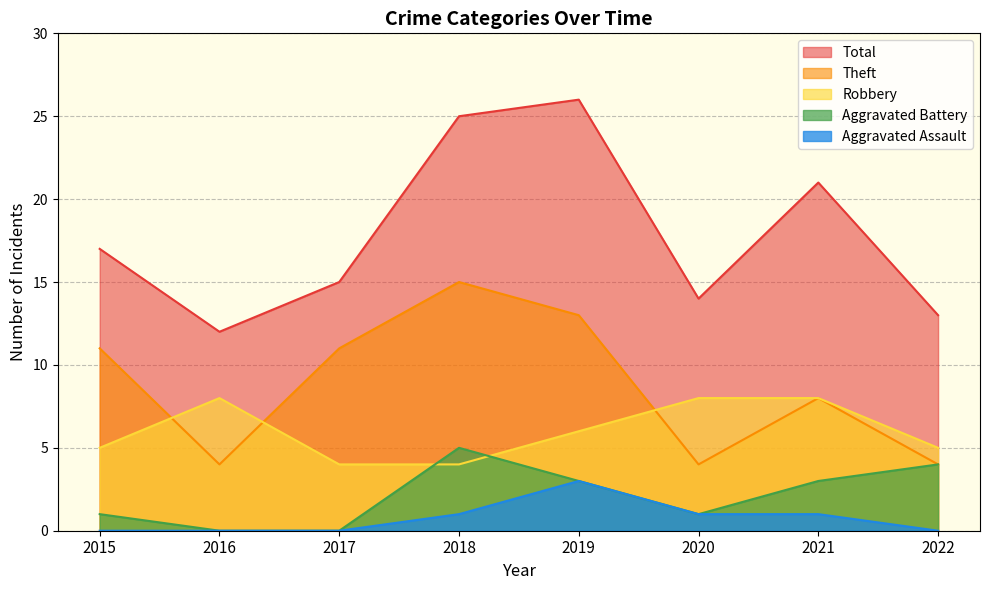

Which series has the widest spread of values?

Total